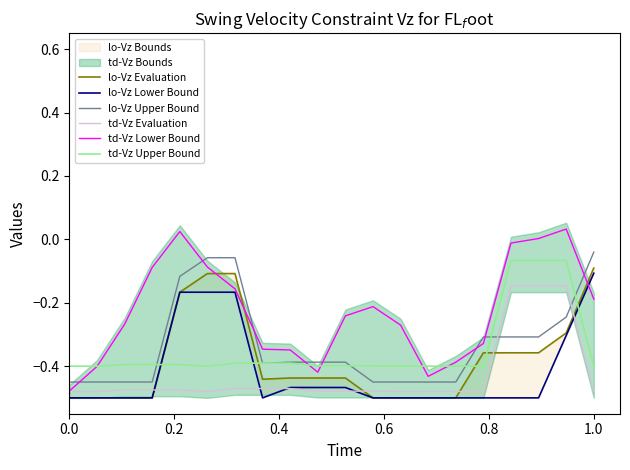

True or false: td-Vz Evaluation and lo-Vz Upper Bound intersect in this chart.

True